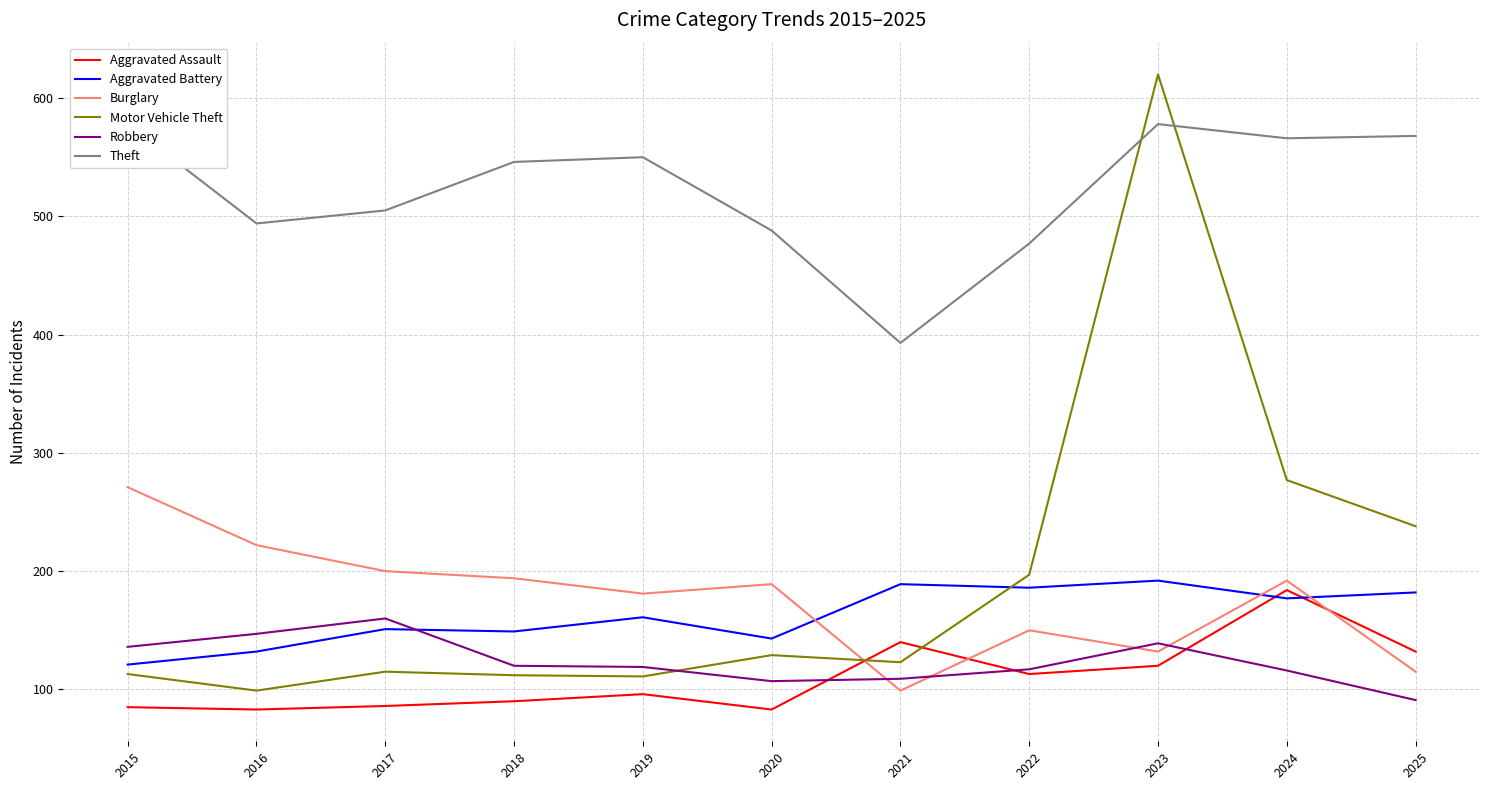

True or false: Motor Vehicle Theft has more than 2 interior local peaks.

True